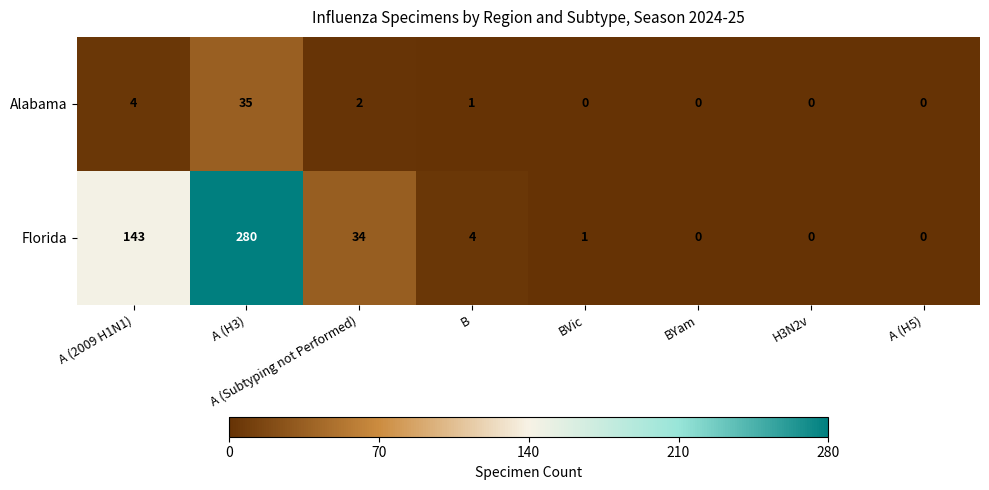

The value of Florida at A (H5) is 0. True or false?

True